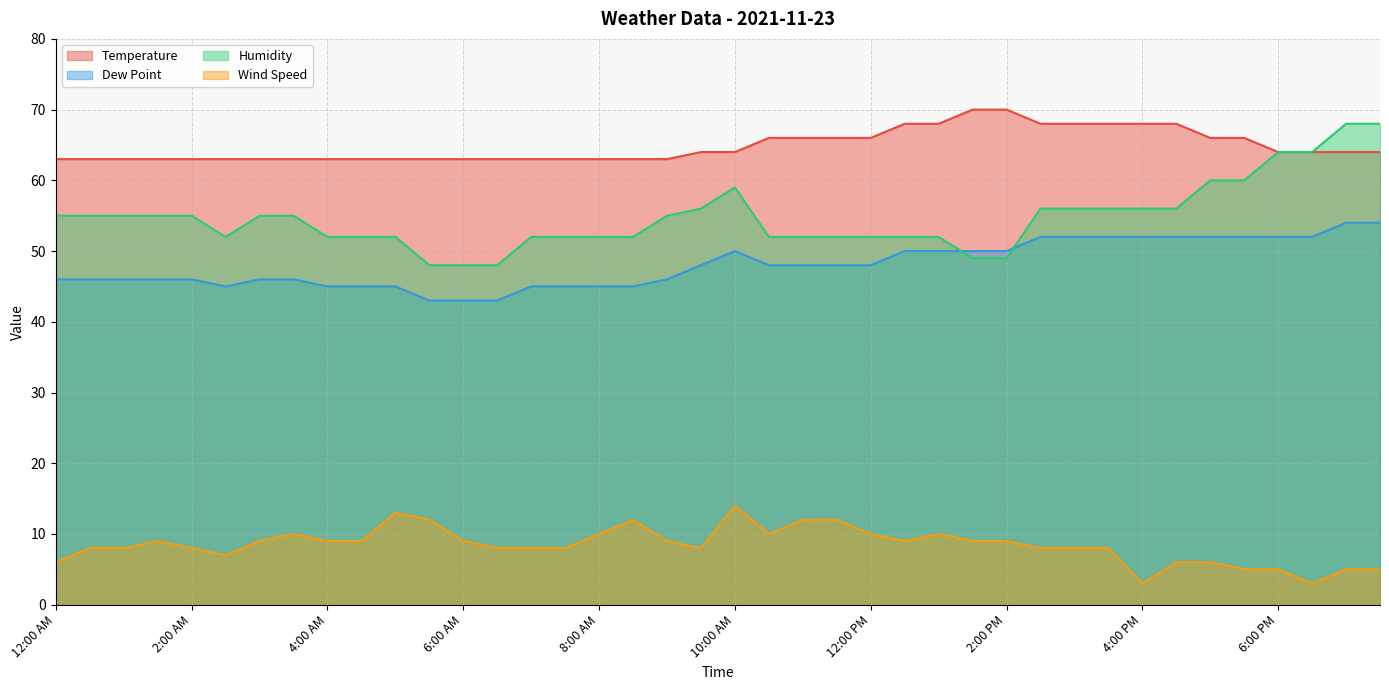

What is the label of the 25th point from the right?

7:30 AM